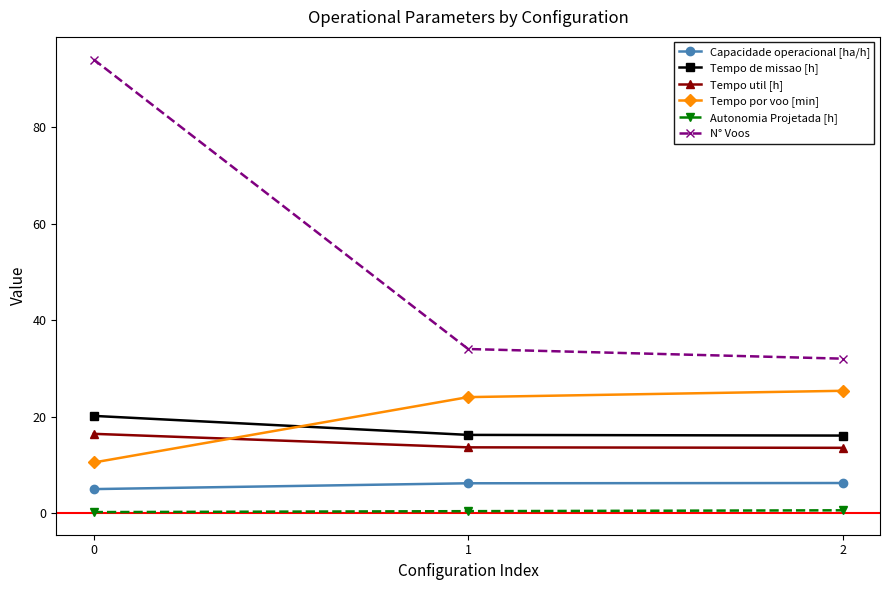

Is the value of Tempo por voo [min] at 2 greater than the value of Autonomia Projetada [h] at 2?

Yes